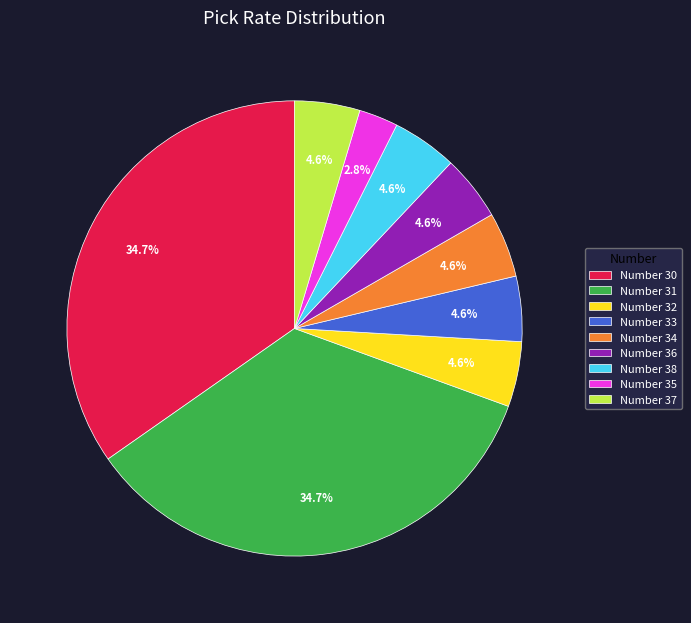

Is the sum of Number 38 and Number 35 greater than half?

No